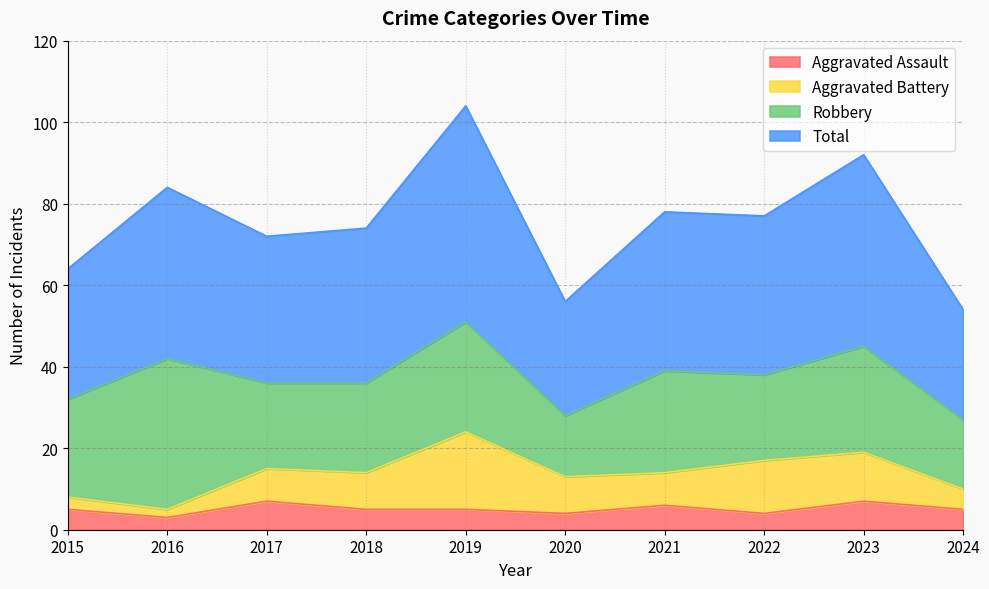

What are all the series names shown in the legend?

Aggravated Assault, Aggravated Battery, Robbery, Total